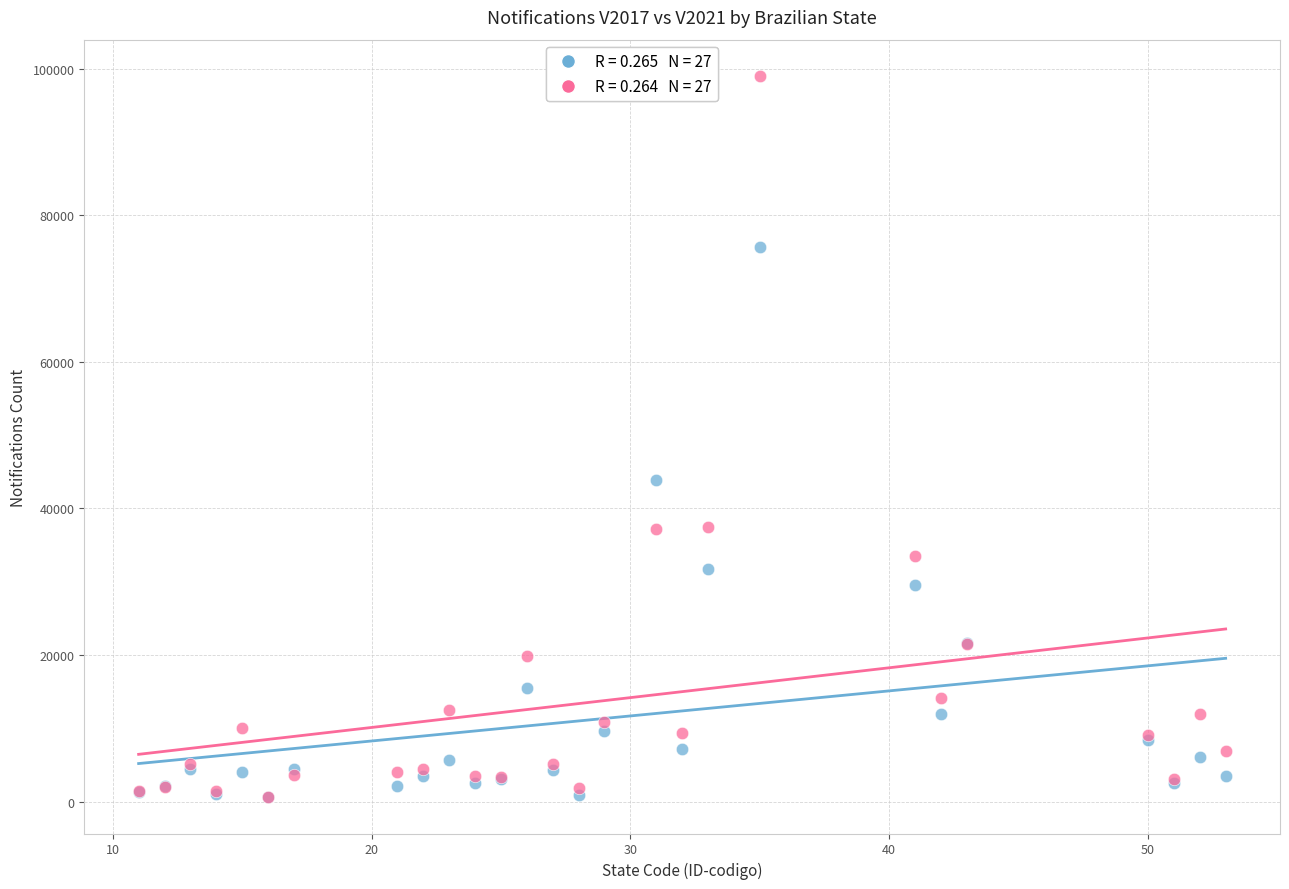

Across all series, what Y value is closest to 49803?

43858